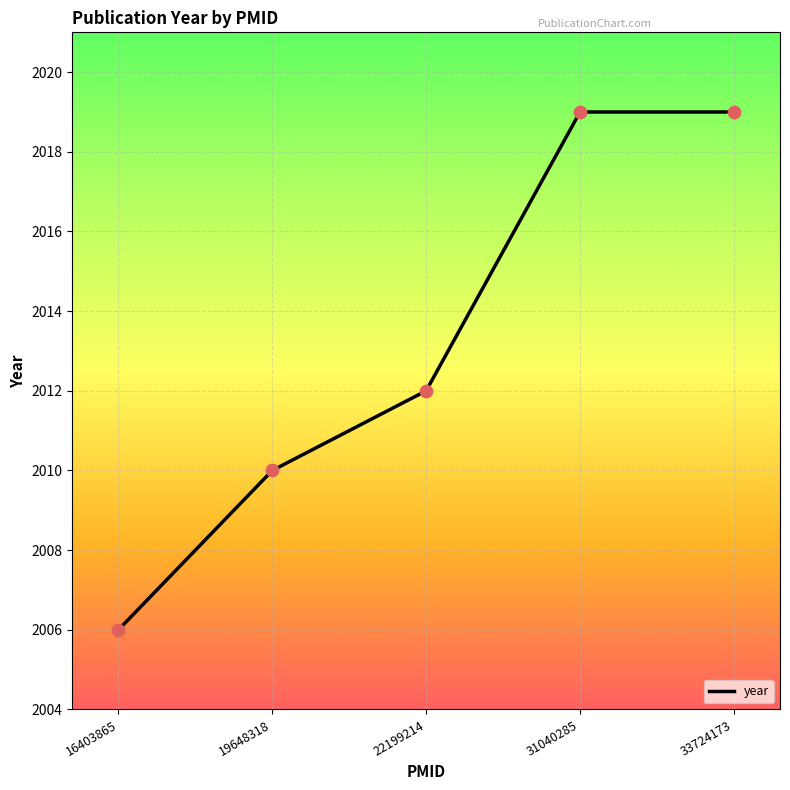

Approximately how many times larger is the value at 31040285 compared to 33724173?

1.0